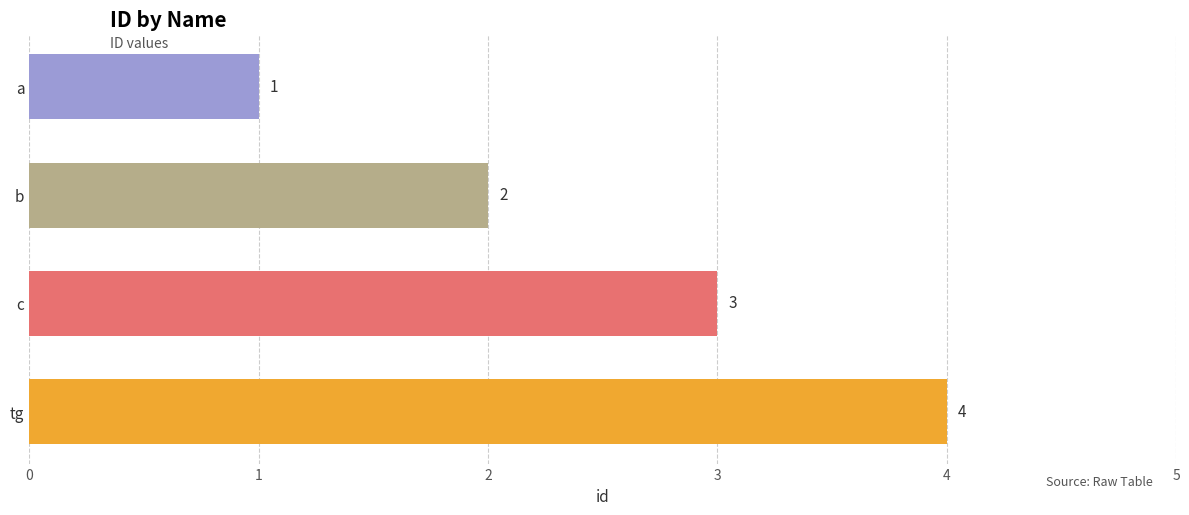

How many values are between 2 and 4?

3